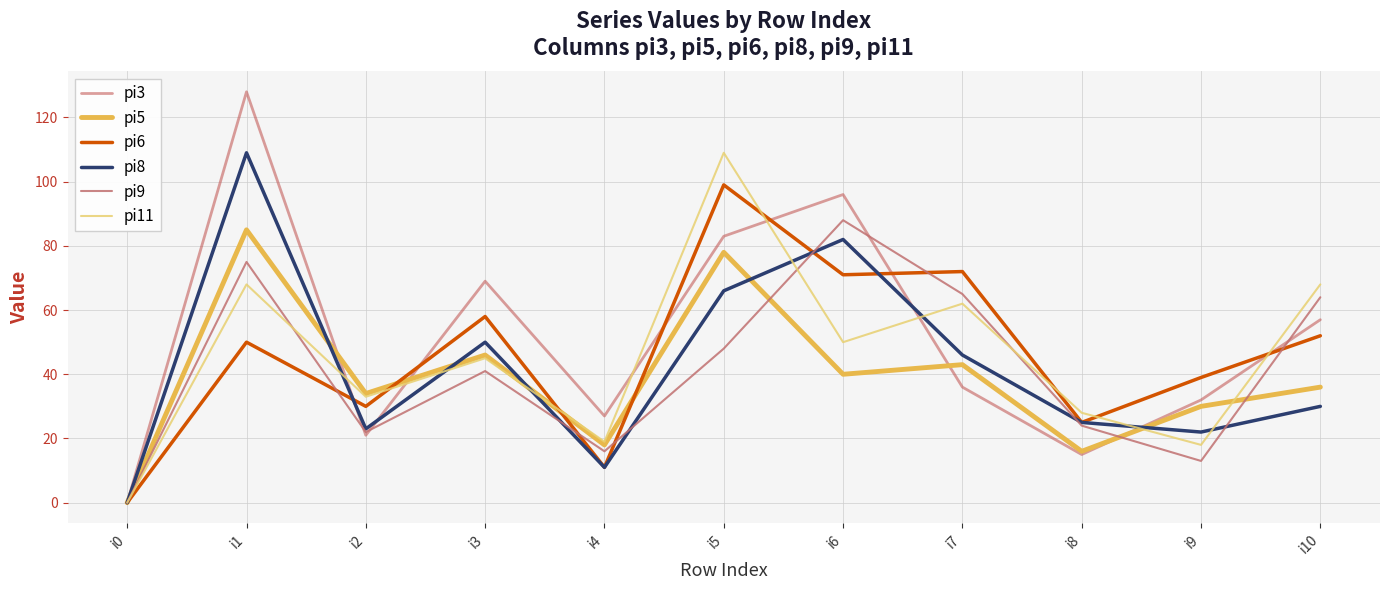

What is the difference between the highest and lowest values at i6?

56